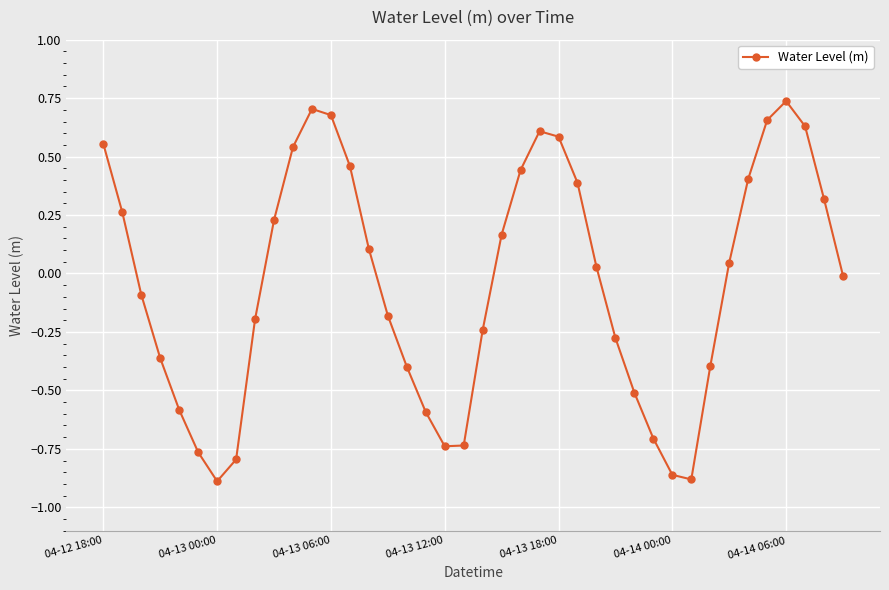

How many values are below 0?

20